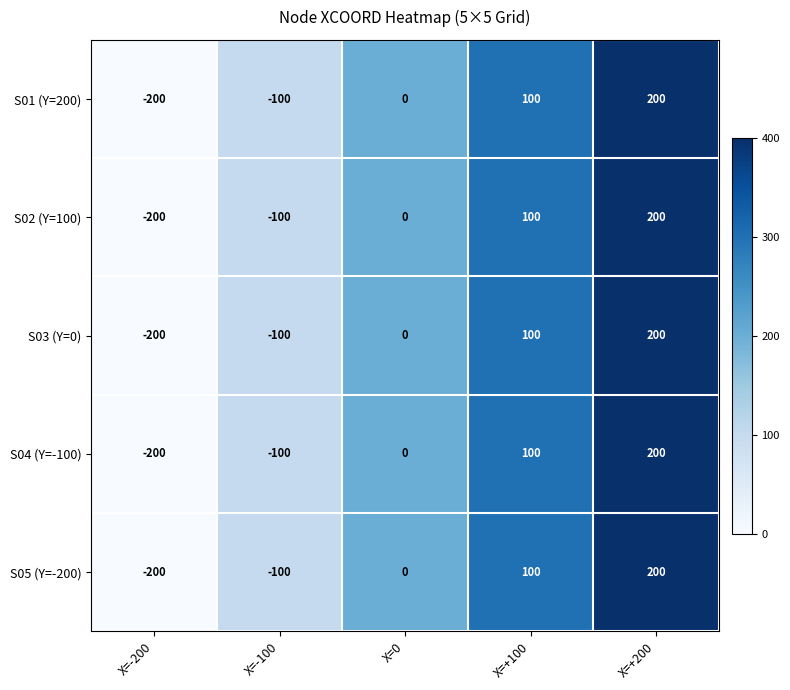

What is the maximum value shown in the chart?

200